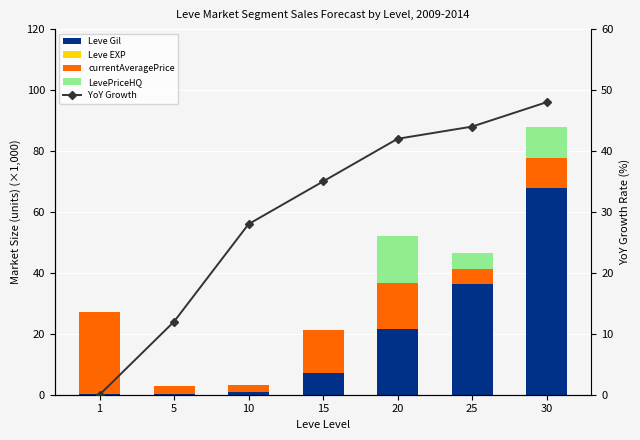

Reading right to left, extract all data points from this chart.

Leve Gil: 30=67.7	25=36.4	20=21.6	15=7.2	10=1.0	5=0.2	1=0.2
Leve EXP: 30=0.1	25=0.0	20=0.0	15=0.0	10=0.0	5=0.0	1=0.0
currentAveragePrice: 30=10.0	25=5.0	20=15.2	15=14.1	10=2.3	5=2.5	1=27.1
LevePriceHQ: 30=10.0	25=5.0	20=15.2	15=0.0	10=0.0	5=0.0	1=0.0
YoY Growth: 30=48.0	25=44.0	20=42.0	15=35.0	10=28.0	5=12.0	1=0.0